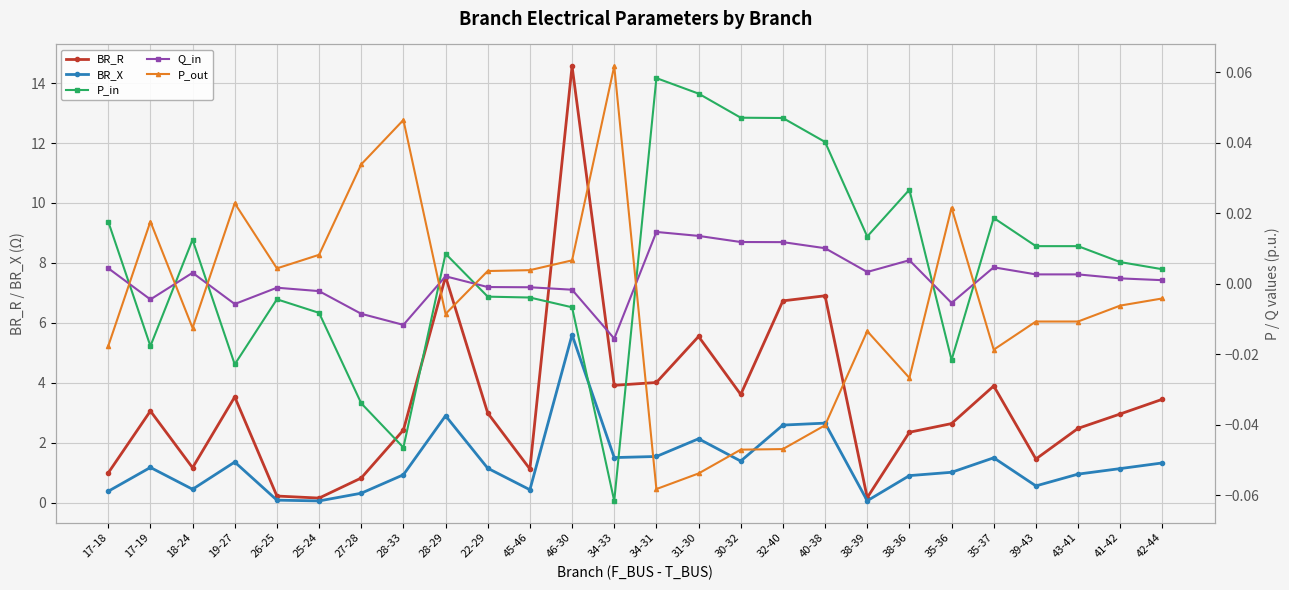

True or false: BR_X has a value of 0.6 at 31-30.

False